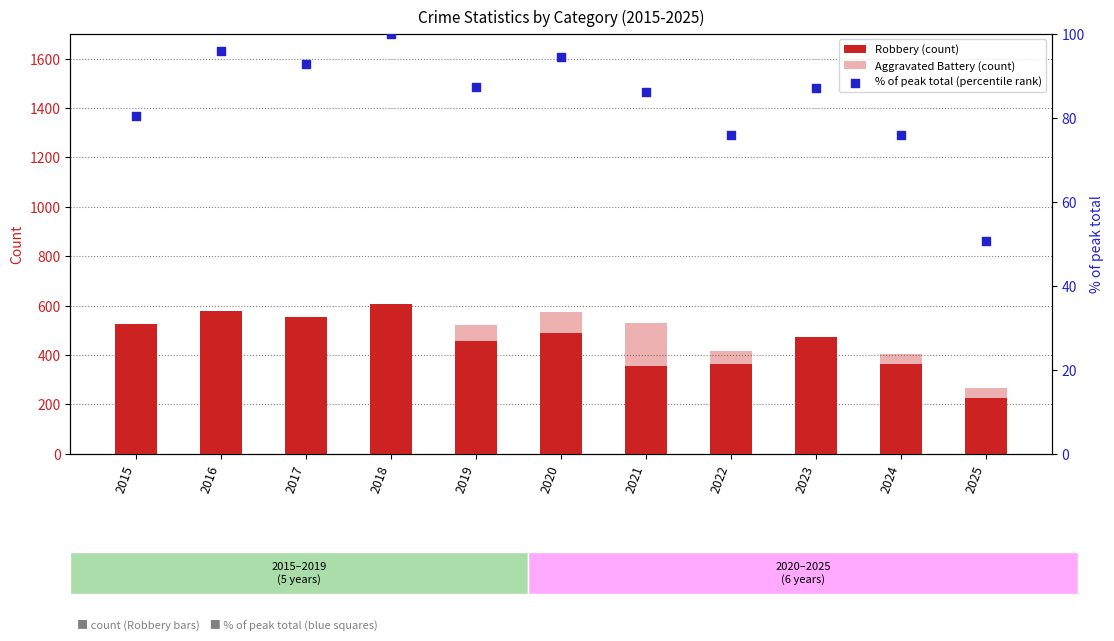

At which category is the sum across all series the highest?

2018